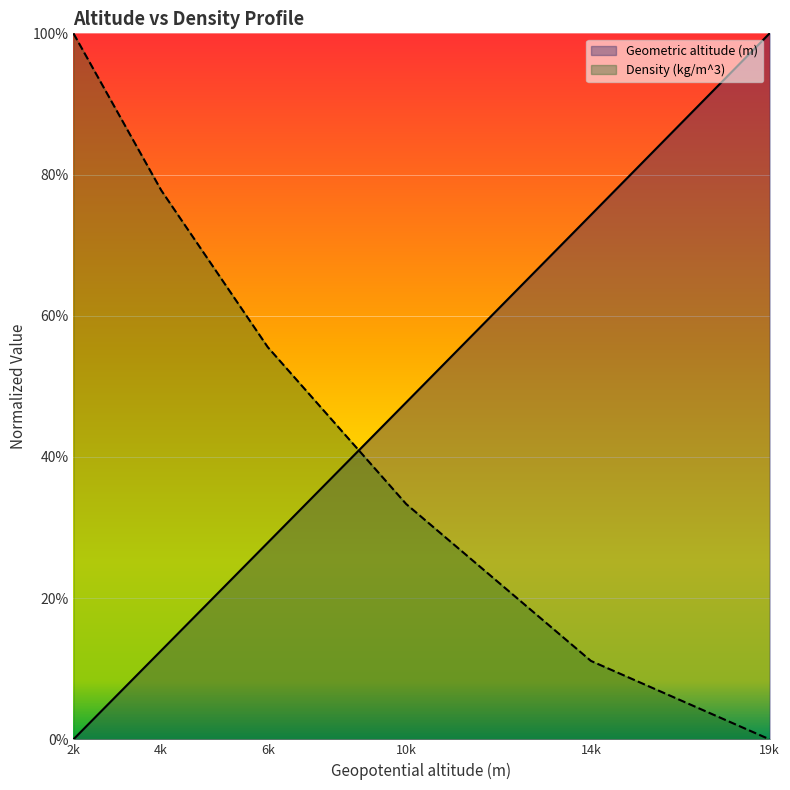

What is the difference between the Geometric altitude (m) values at 2k and 6k?

0.3